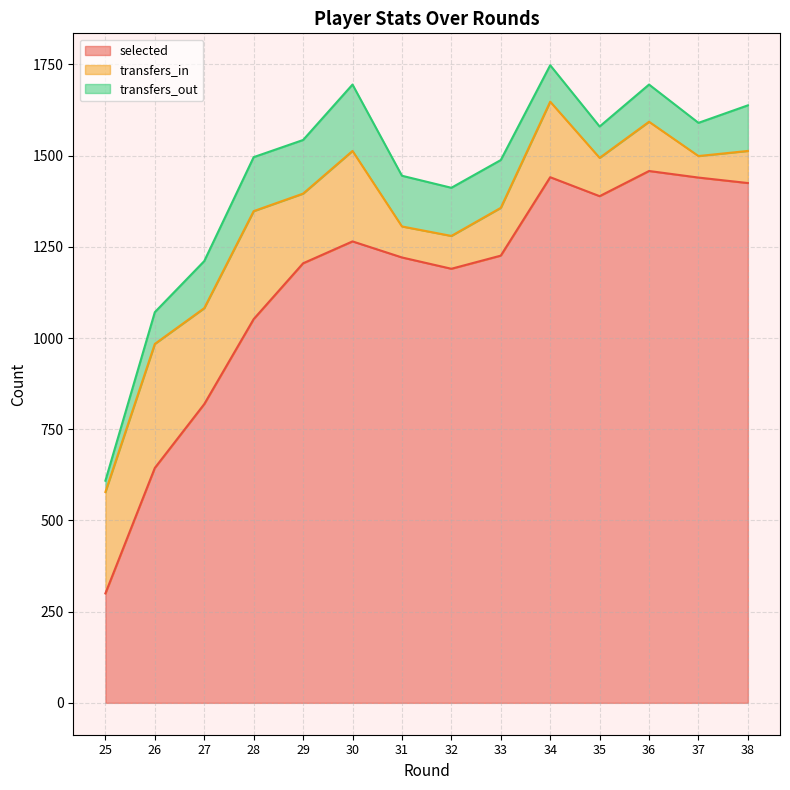

How many categories are shown in the chart?

14